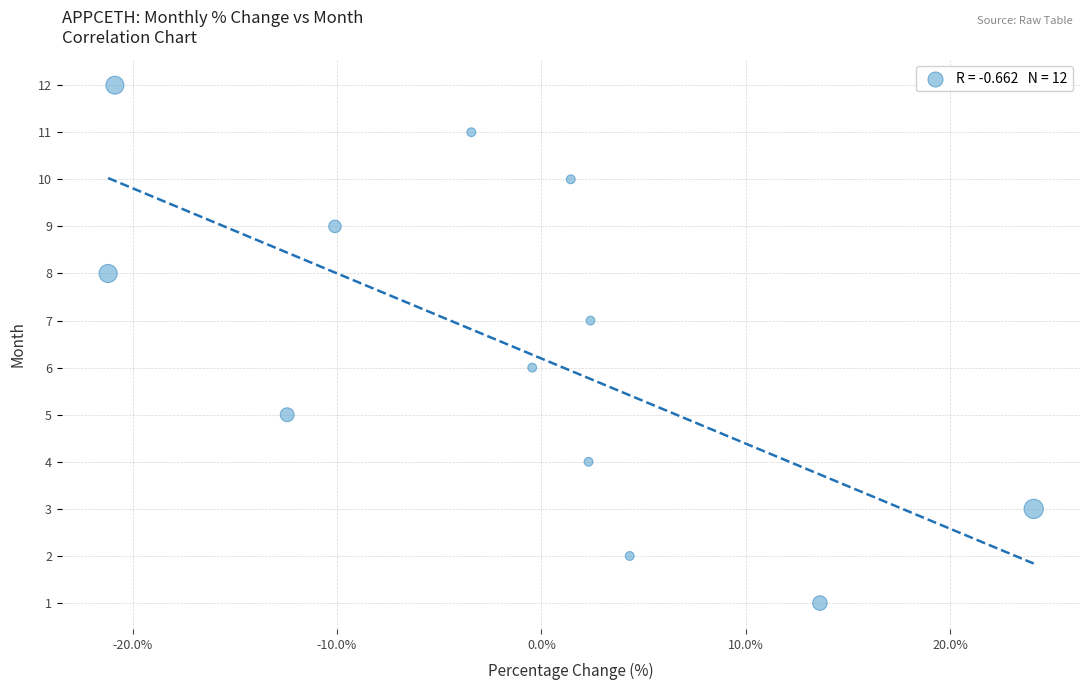

What is the range of Y values (max minus min)?

11